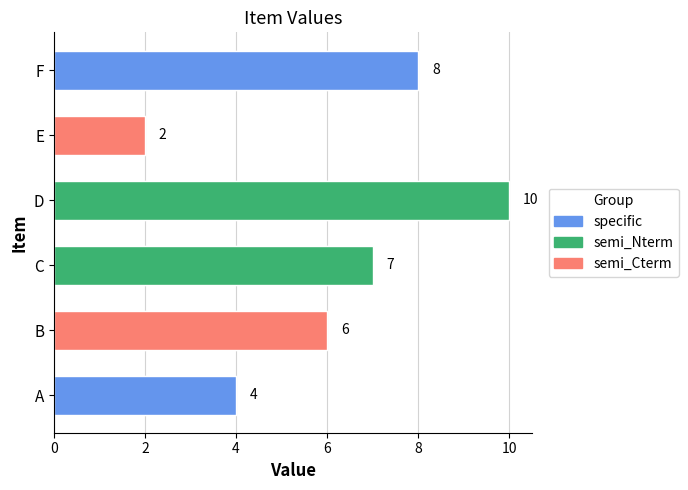

List the series in order of their peak value, highest first.

semi_Nterm, specific, semi_Cterm